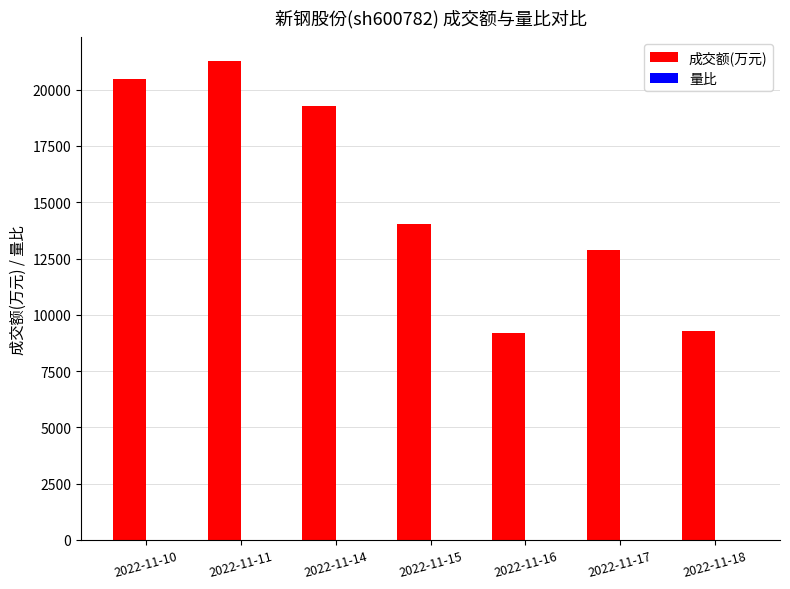

What is the greatest value displayed?

21259.0